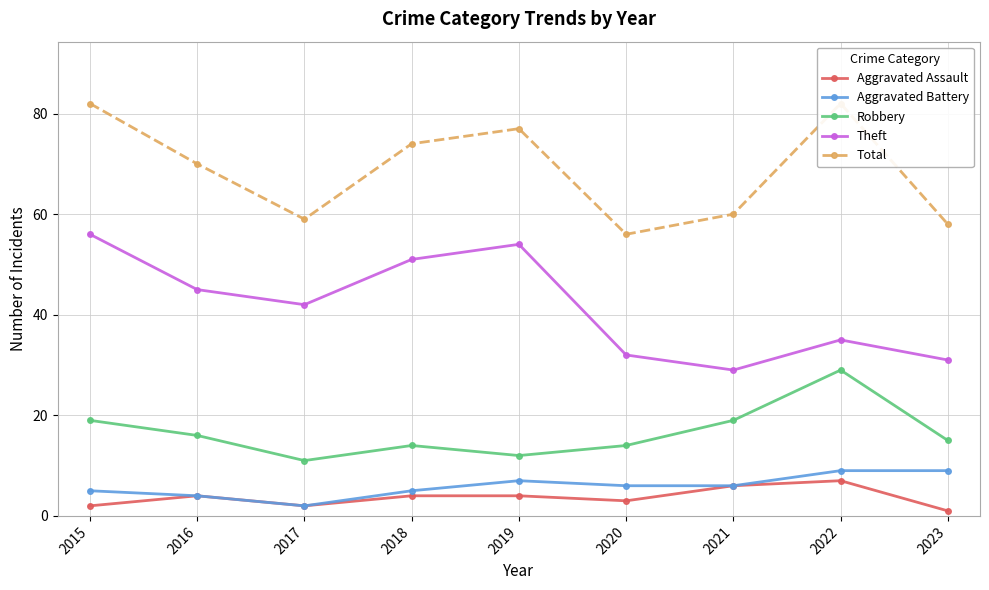

What is the difference between the maximum and minimum values in the Aggravated Assault series?

6